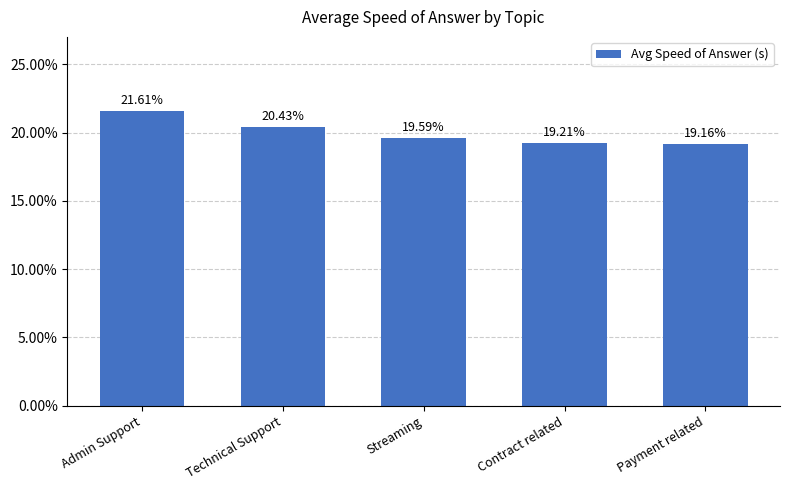

Are the bars horizontal?

No